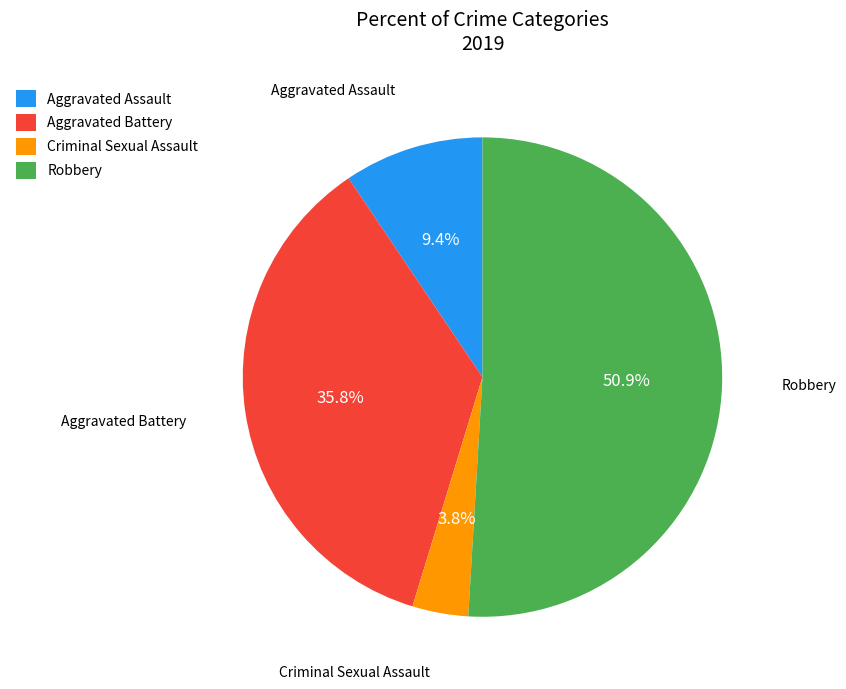

To the nearest percent, what portion does Aggravated Assault represent?

9%